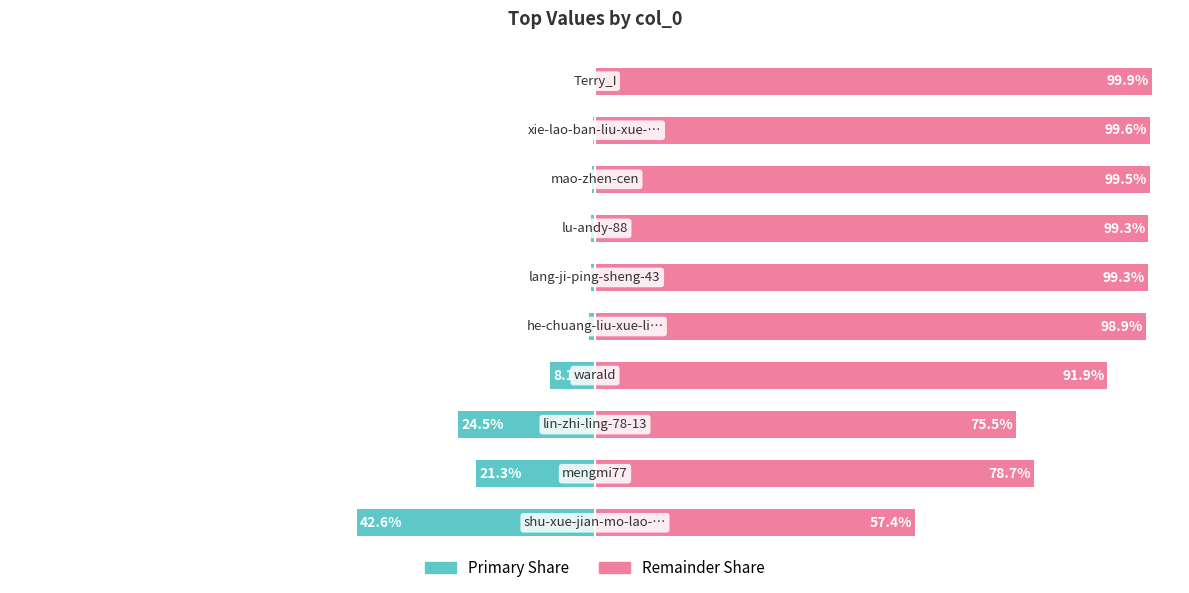

What is the difference between the highest and lowest values at 75?

100.0